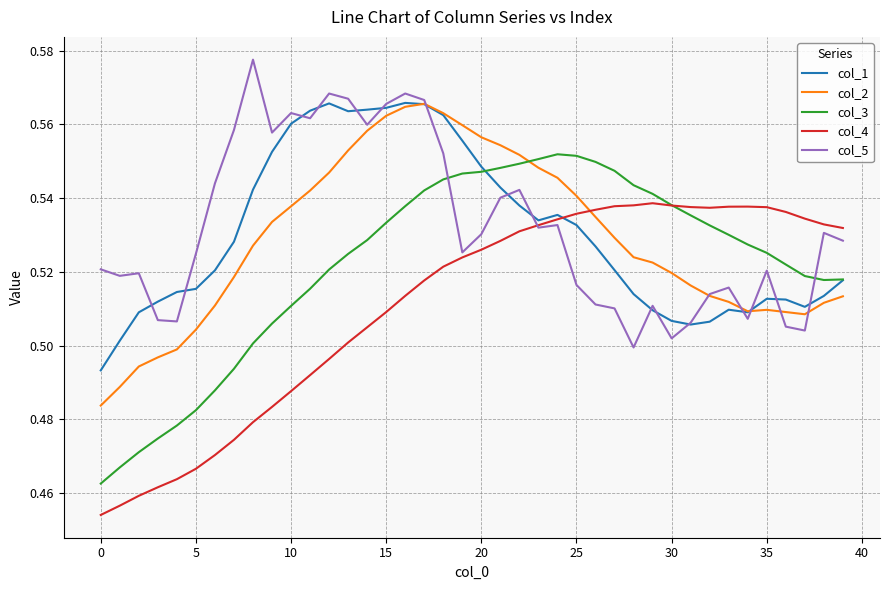

What is the sum of all col_5 values?

21.3